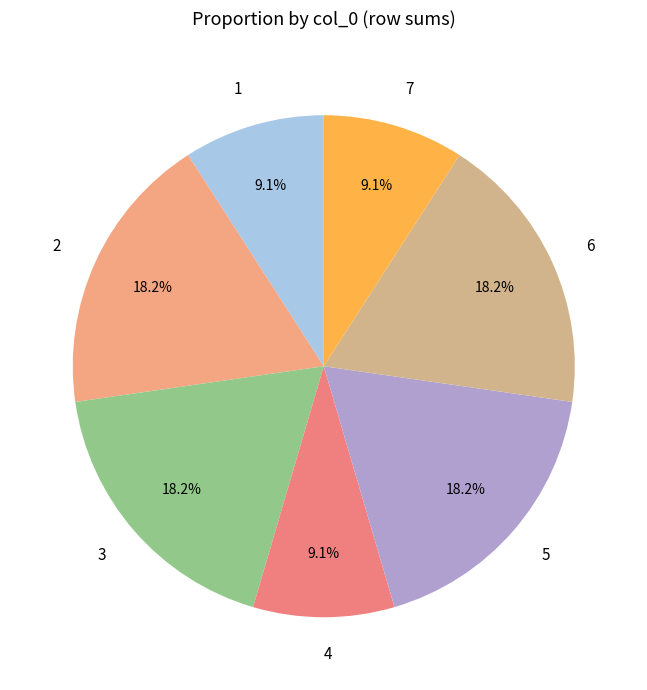

To the nearest percent, what is the average slice percentage?

14%